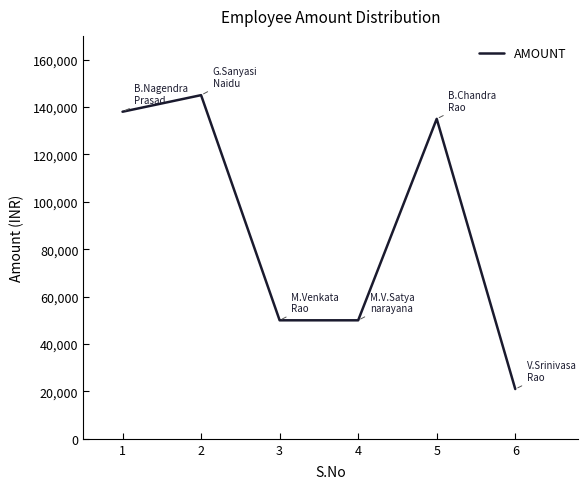

What is the average value?

89833